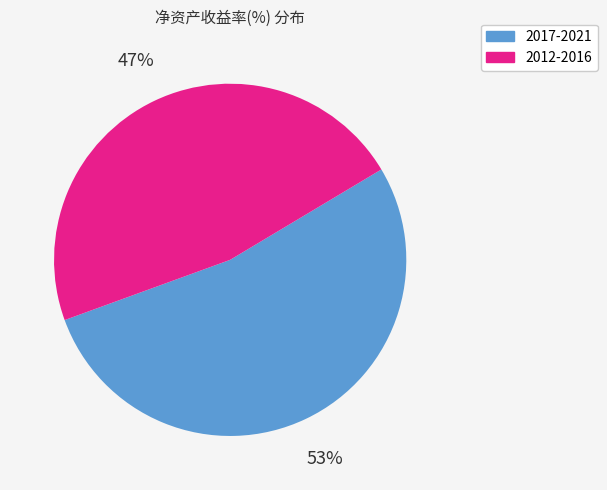

To the nearest percent, what is the difference between the largest and smallest slice percentages?

6%